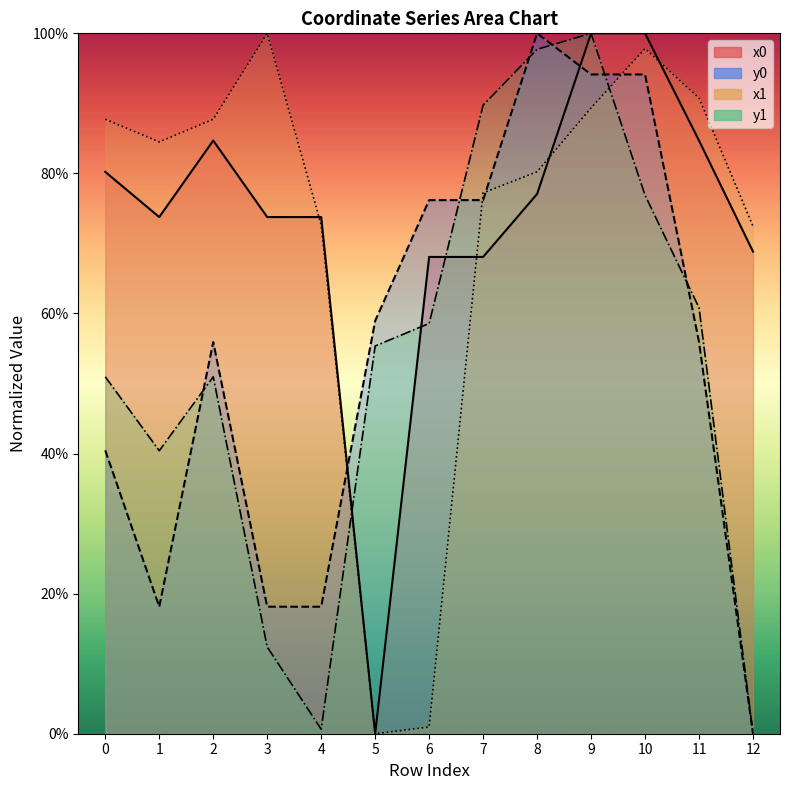

What are all the series names shown in the legend?

x0, y0, x1, y1